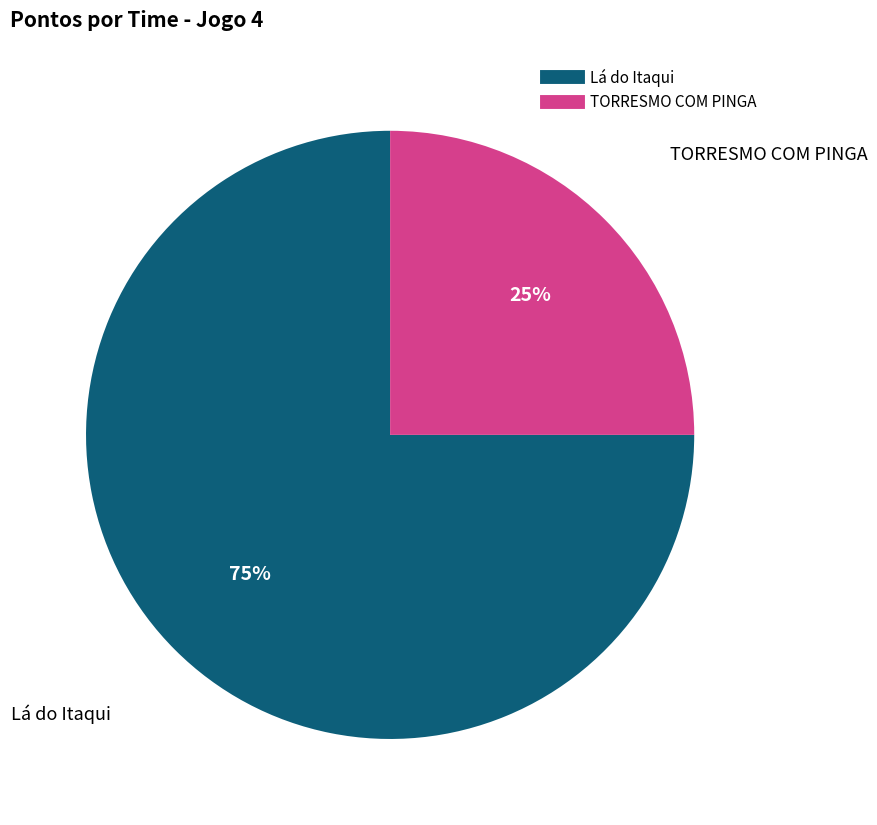

Between TORRESMO COM PINGA and Lá do Itaqui, which is larger?

Lá do Itaqui